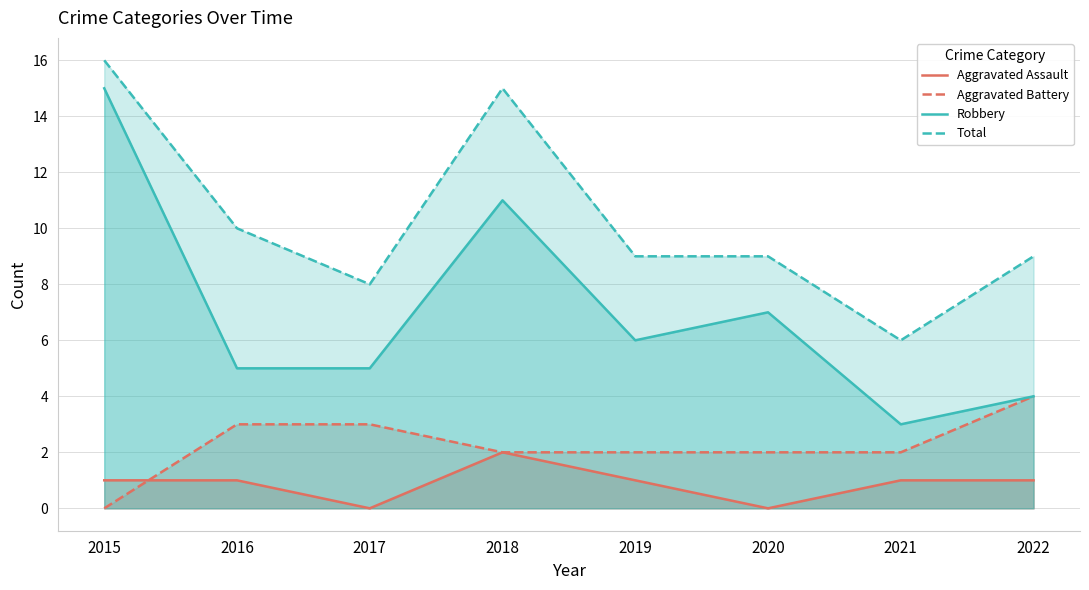

Is it true that Total equals 5 at 2020?

False